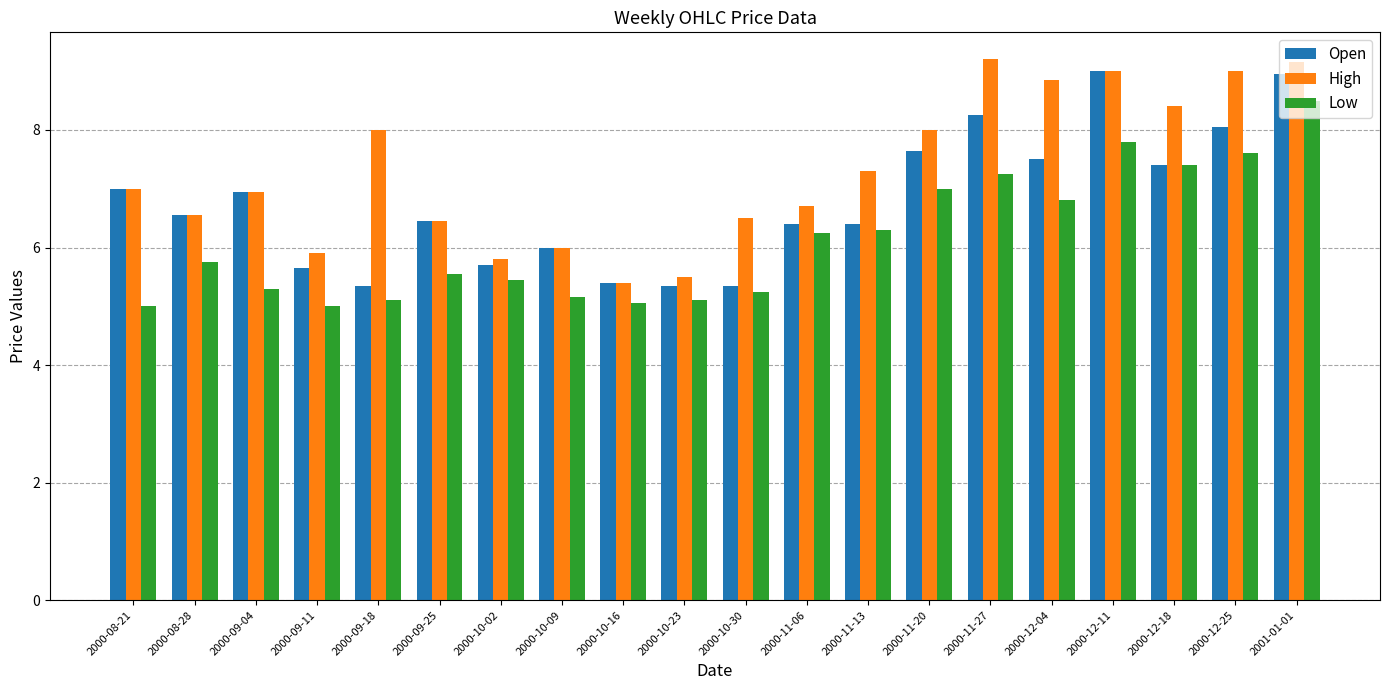

What is the value of the Open bar at the 9th from the left?

5.4